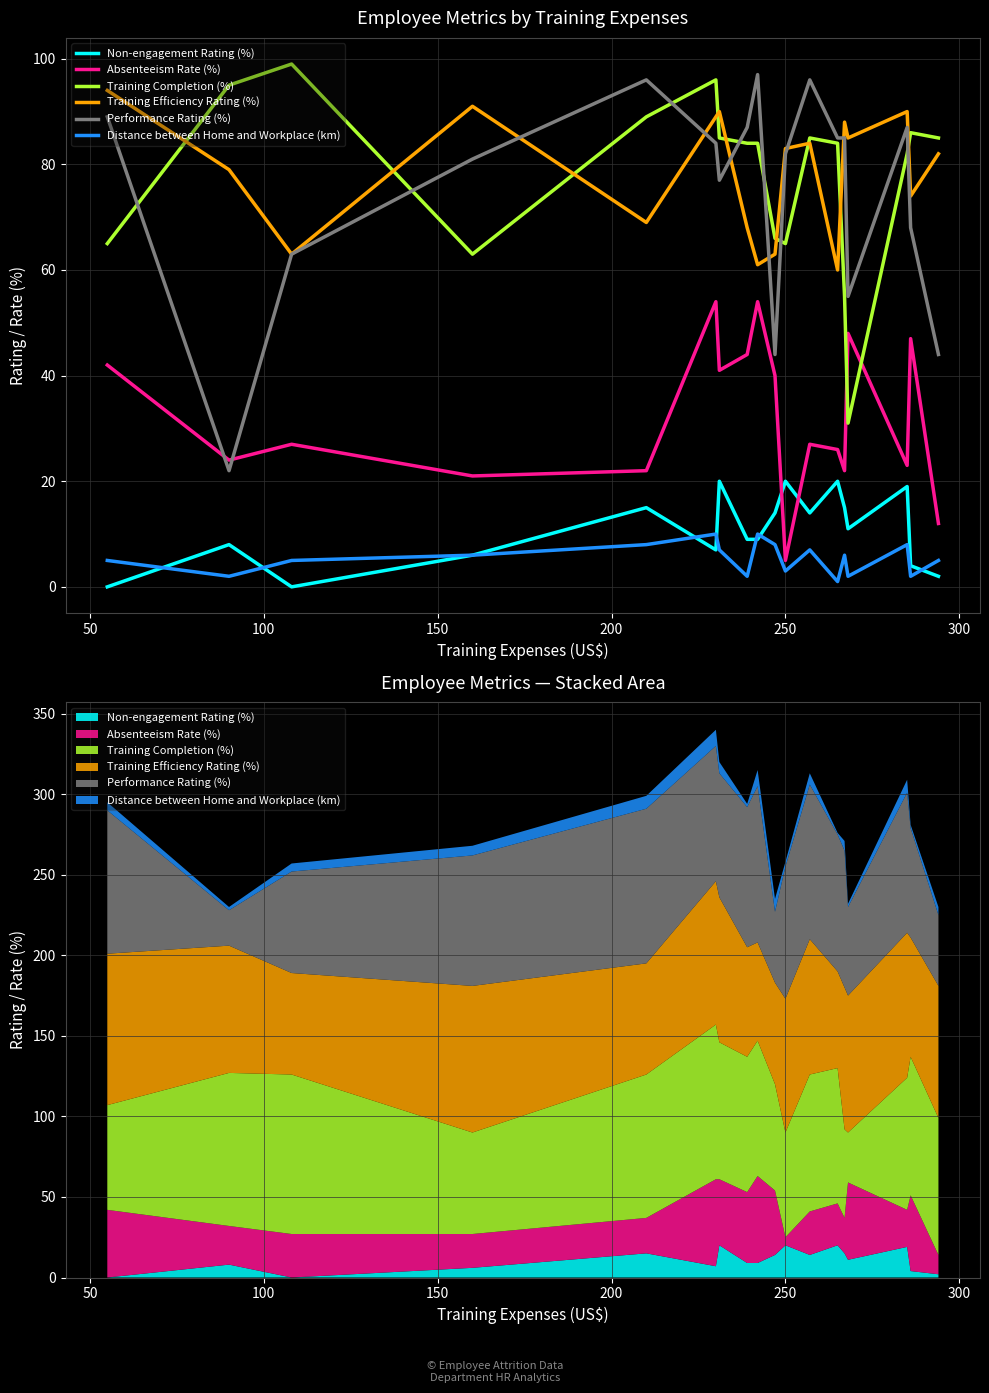

How many interior local peaks does the Absenteeism Rate (%) series have?

6